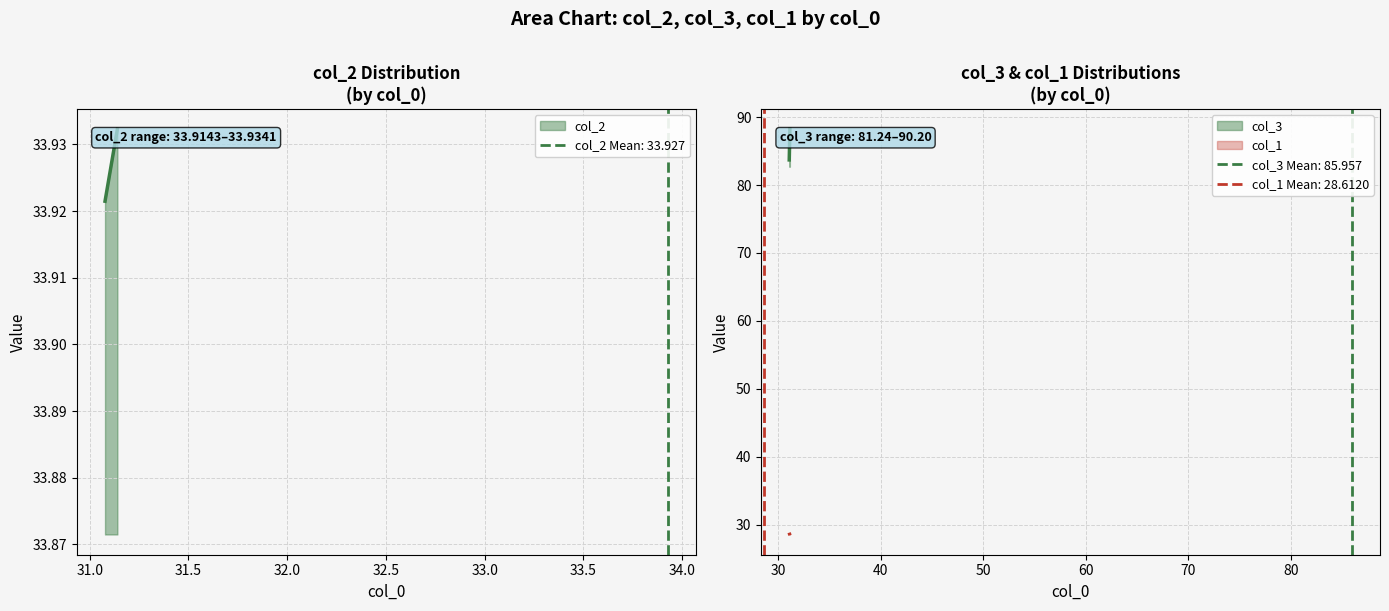

Does the chart display data point markers on the line(s)?

No